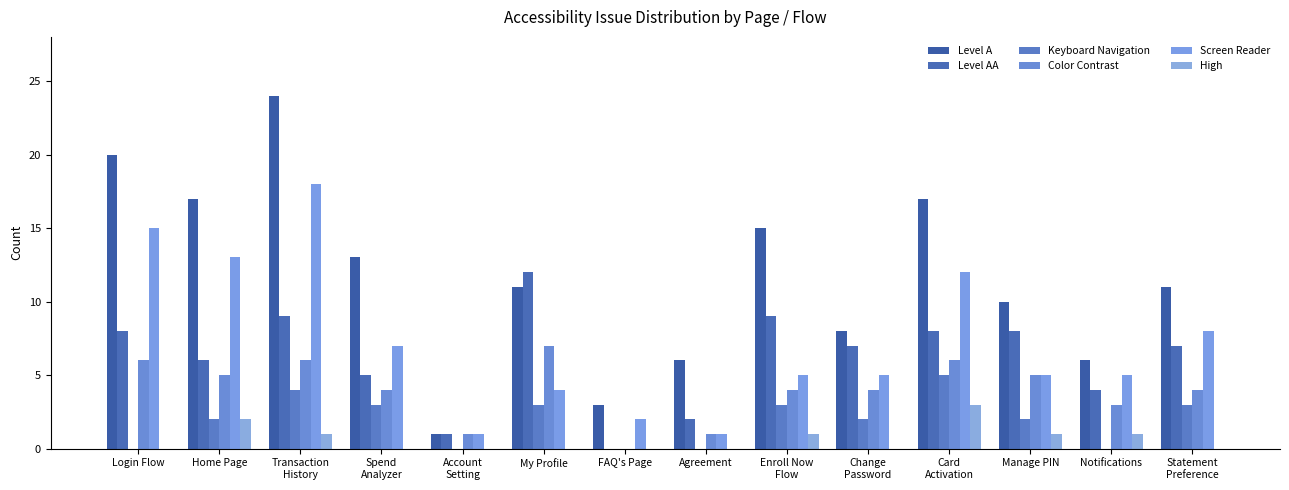

Count the Color Contrast values in the range 3 to 6.

10